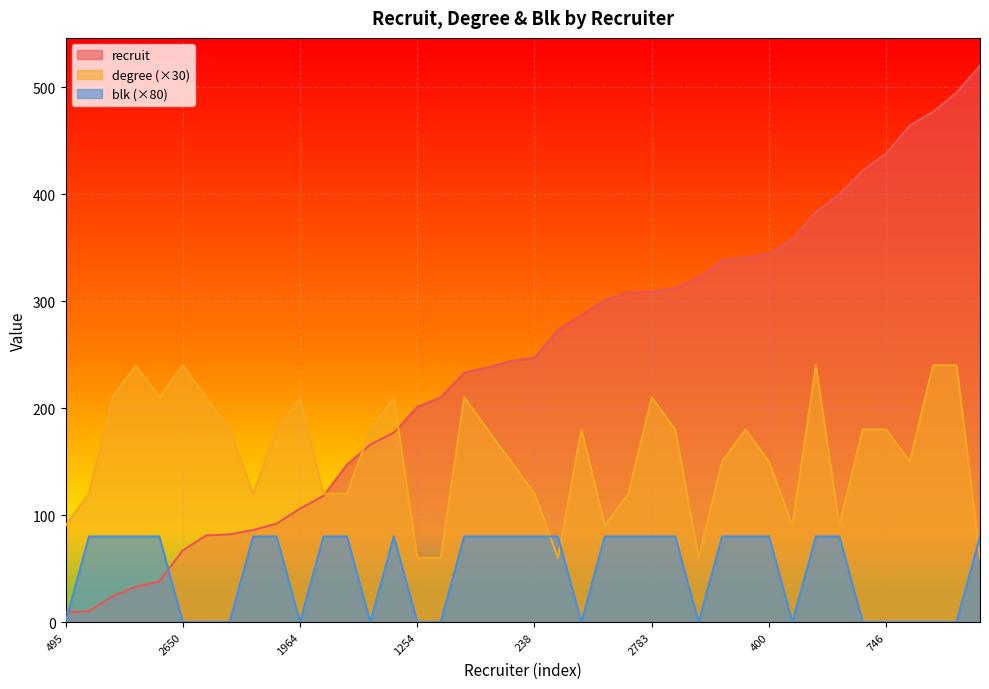

What is the approximate value of recruit at 166?

322